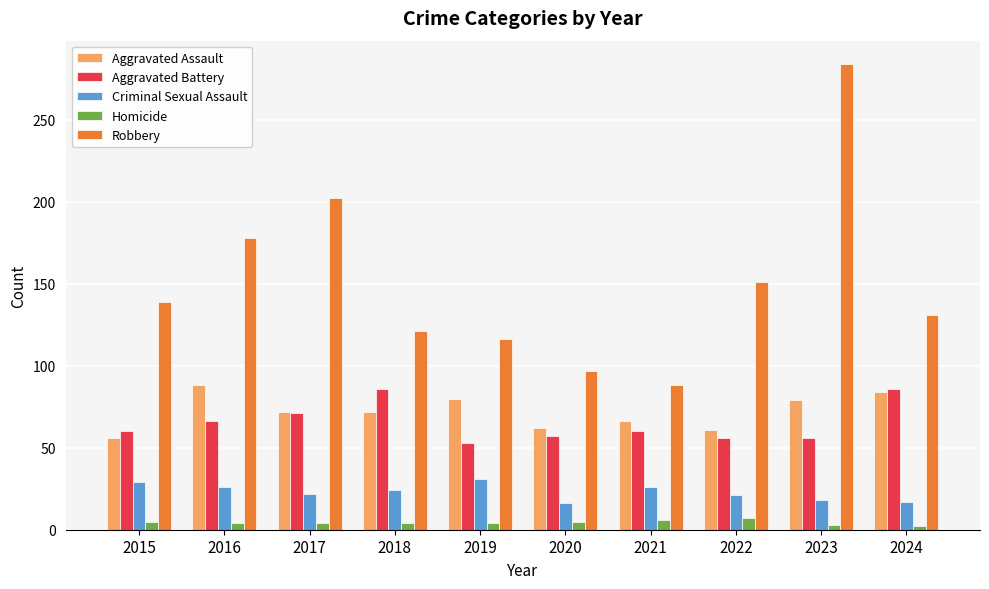

What is the difference between the Homicide values at 2020 and 2017?

1